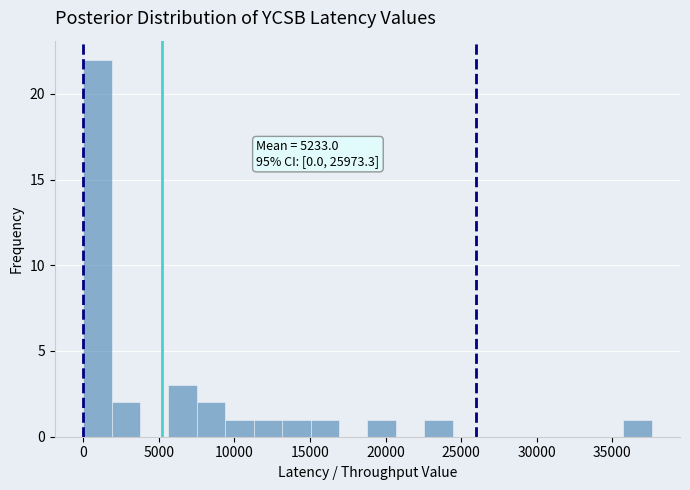

Around what value on the x-axis is the tallest bar? Give the approximate position of its centre, as read against the axis.

1000